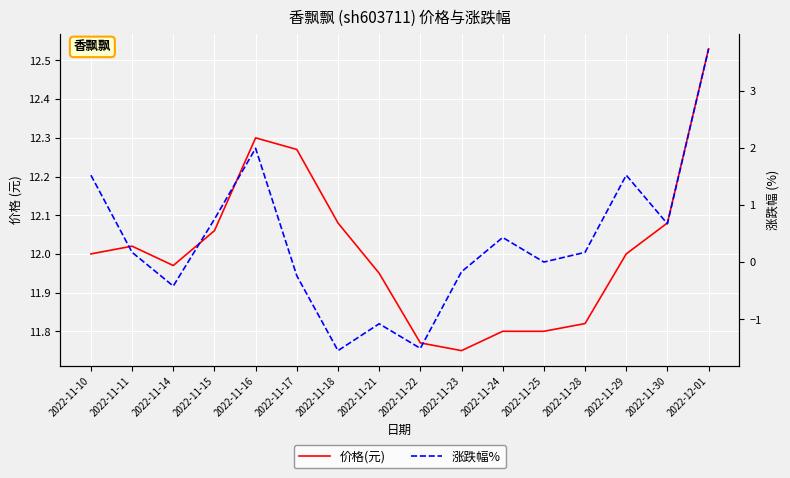

How many interior local peaks does the 价格(元) series have?

2